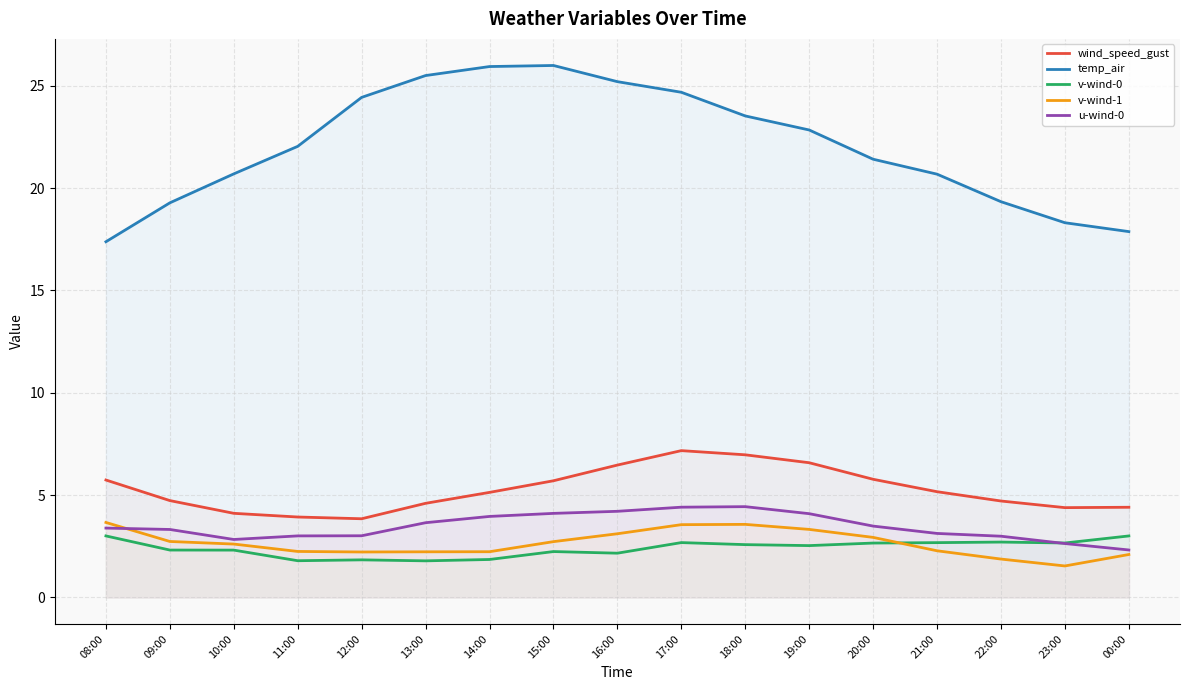

Does the chart display data point markers on the line(s)?

No